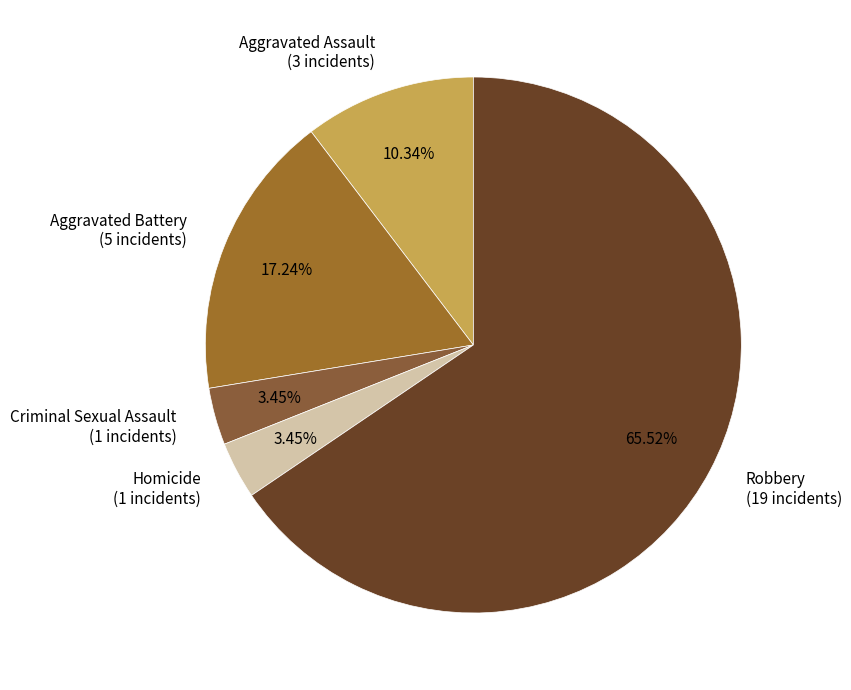

Do Aggravated Assault (3 incidents) and Aggravated Battery (5 incidents) together represent more than half of the pie?

No